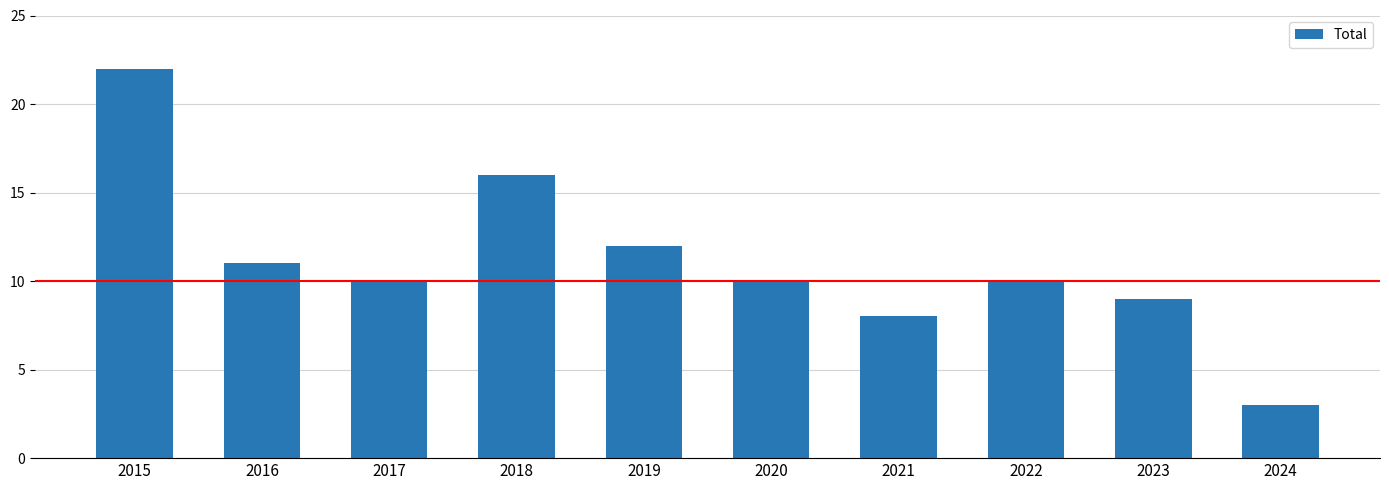

Reading left to right, list all the values displayed in this chart.

2015=22	2016=11	2017=10	2018=16	2019=12	2020=10	2021=8	2022=10	2023=9	2024=3